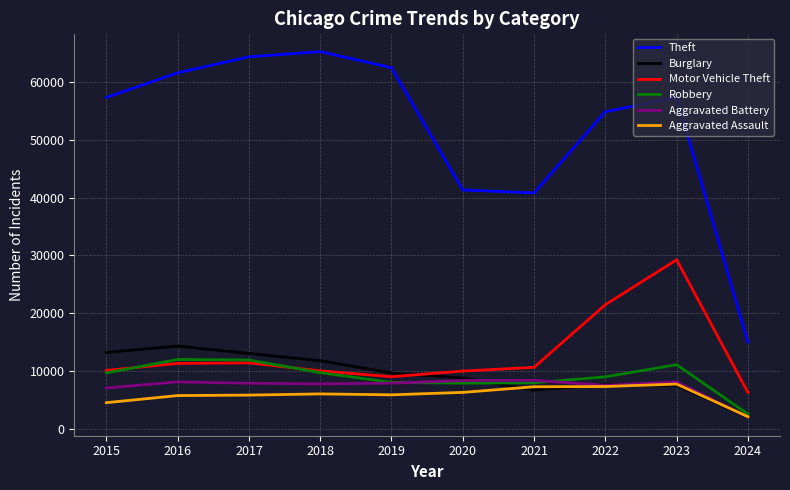

Which series has the largest range (max minus min)?

Theft